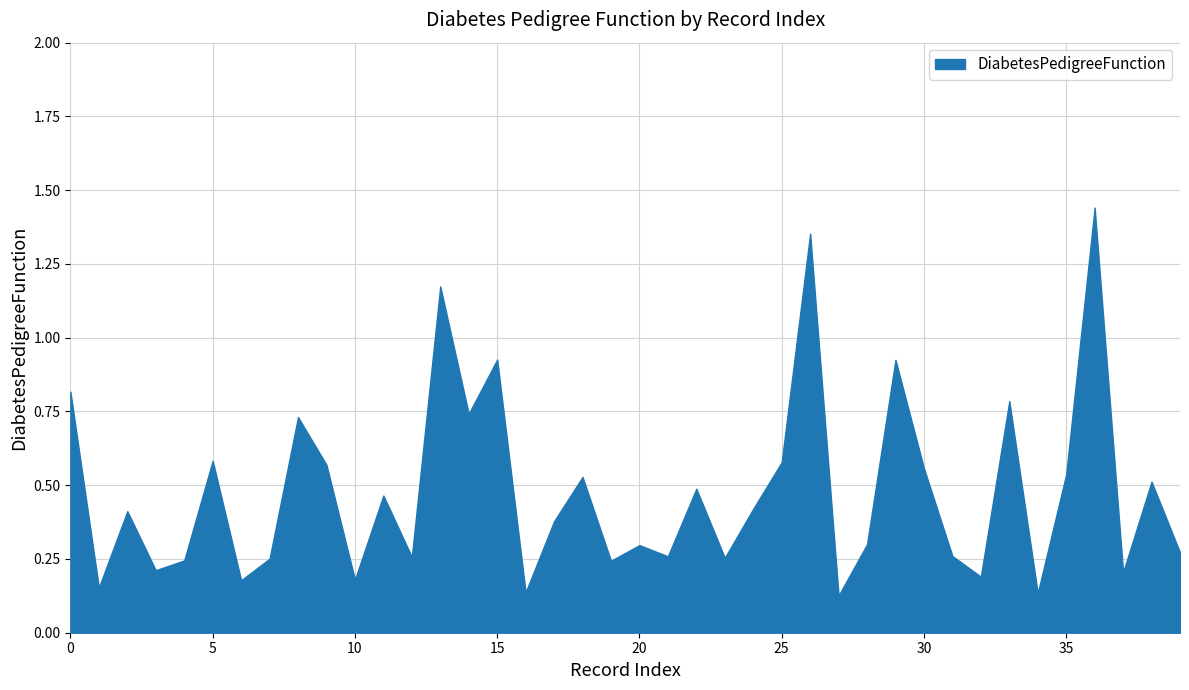

The chart shows a value of 0.2 at 35. True or false?

False